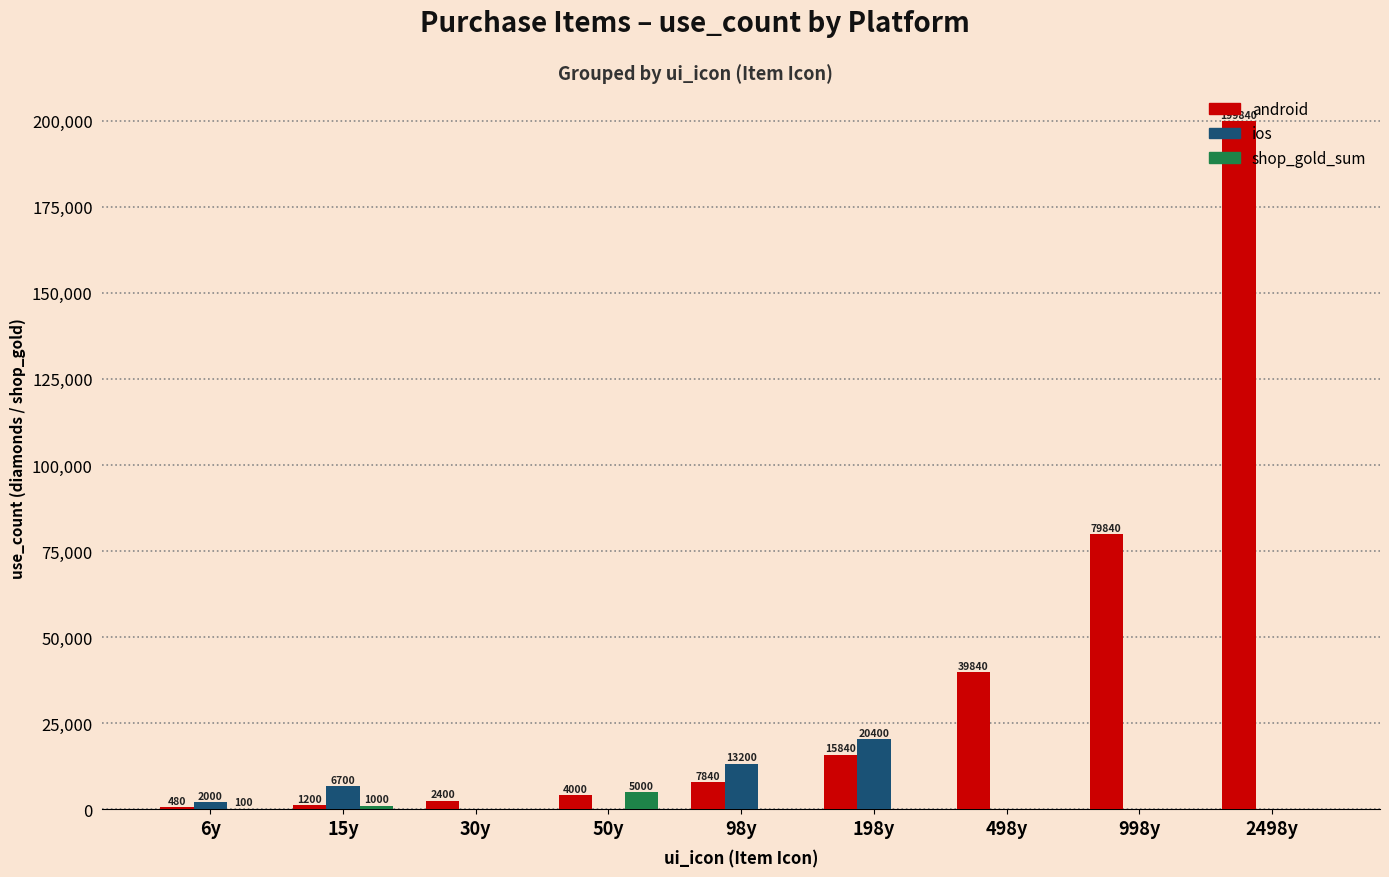

Is the value of android at 50y greater than the value of shop_gold_sum at 15y?

Yes